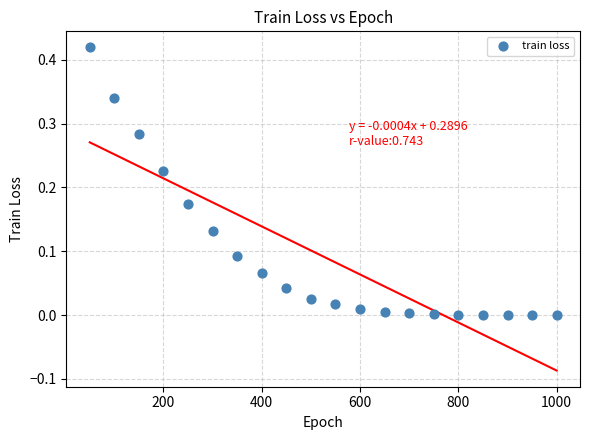

What is the range of X values (max minus min)?

950.0